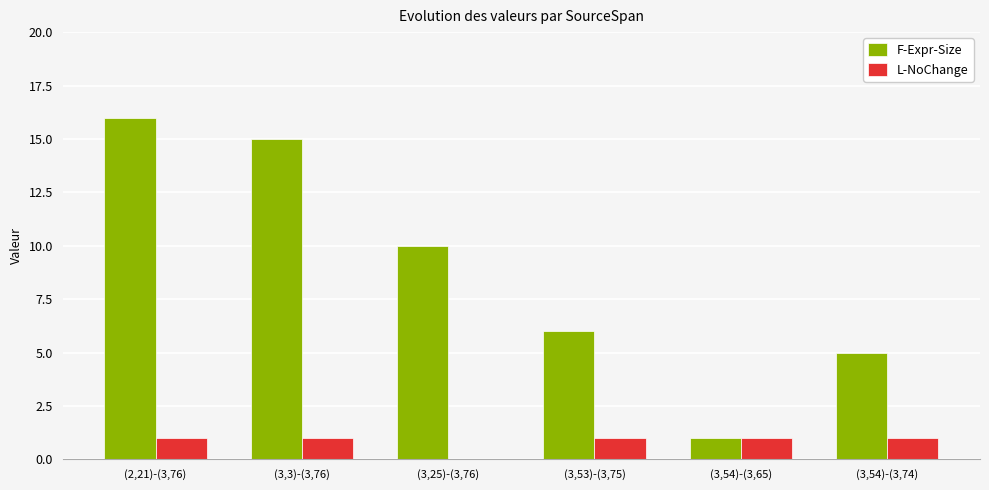

The value of L-NoChange at (3,54)-(3,65) is 0. True or false?

False